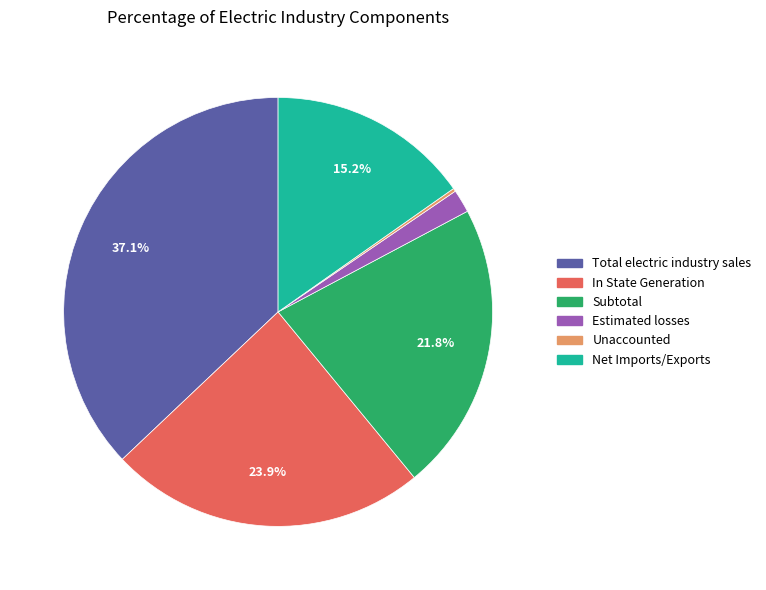

What is the largest slice in the pie chart?

Total electric industry sales